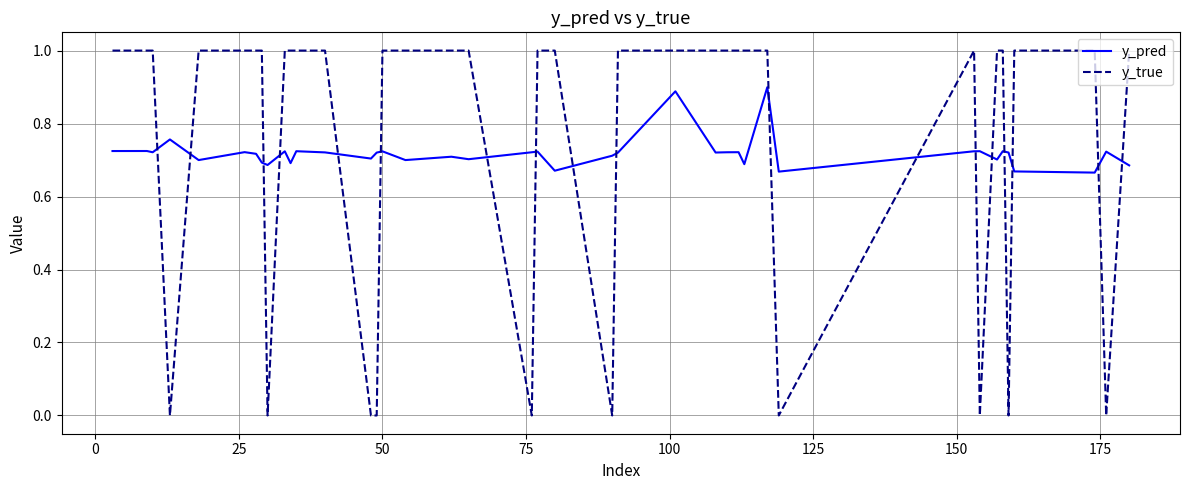

What is the greatest value displayed?

1.0